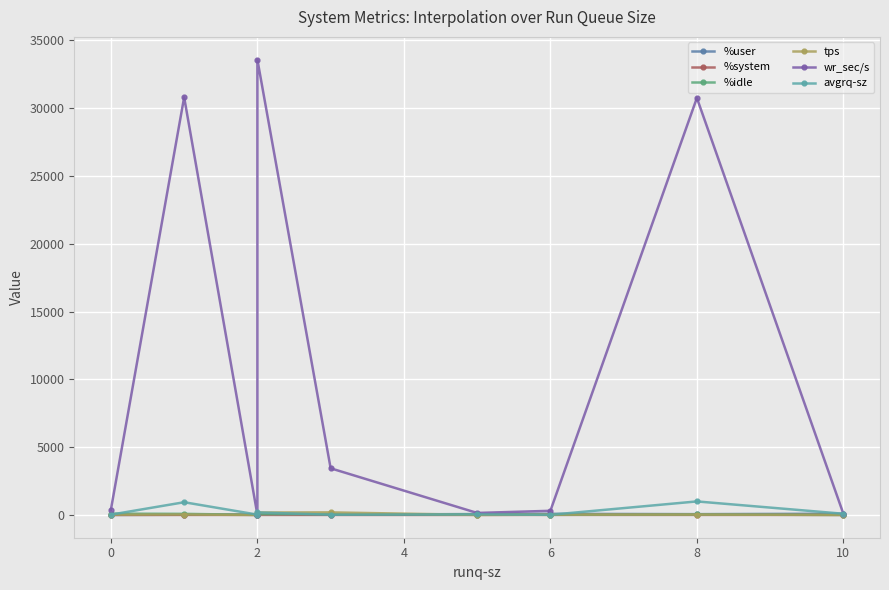

After their last crossing, which series has the higher values: %user or %idle?

%user